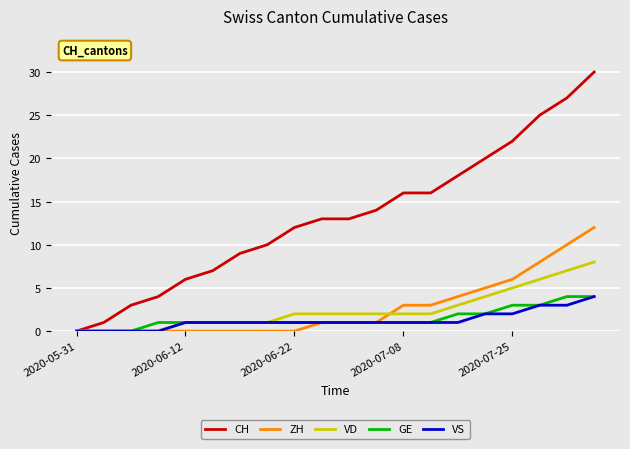

What is the greatest value displayed?

30